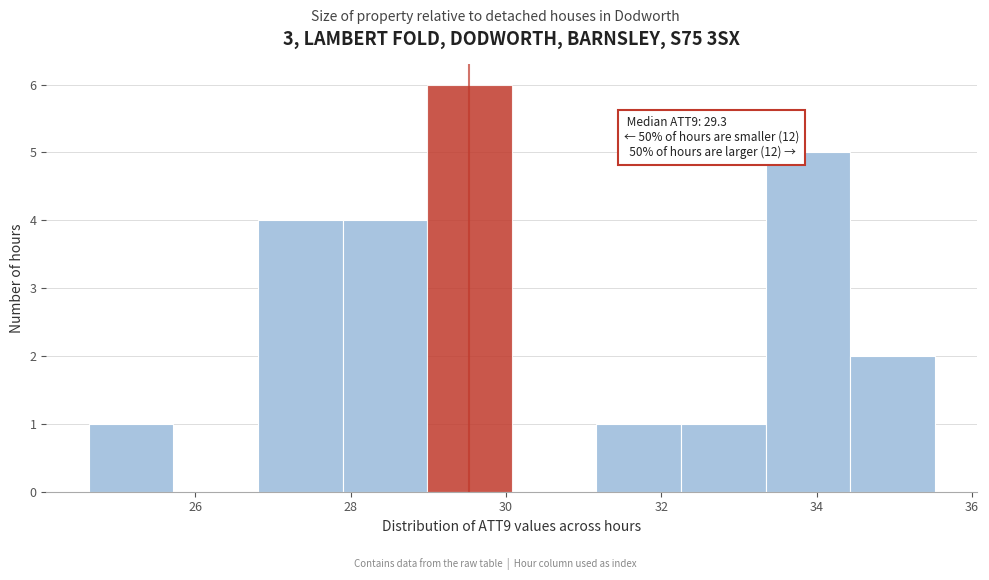

Which range on the x-axis has the tallest bar?

29.0 to 30.0